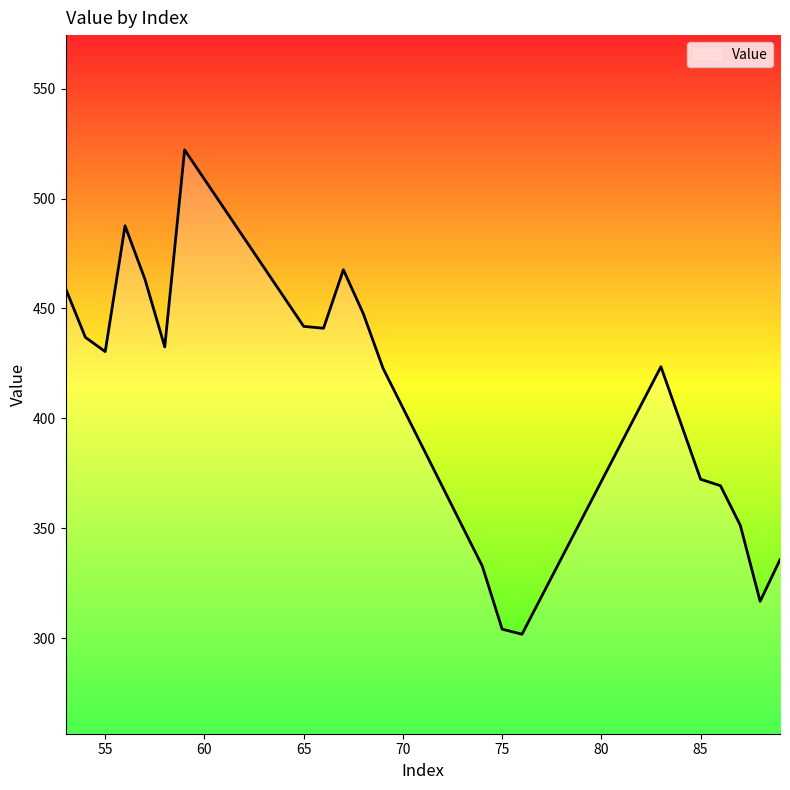

What is the smallest value displayed?

301.8